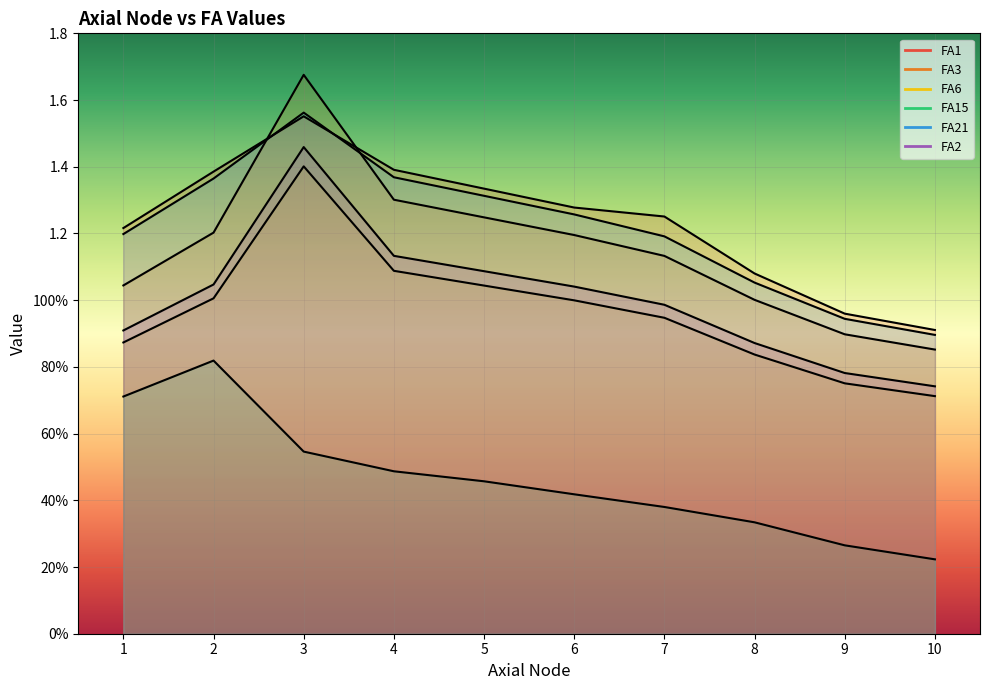

Rank the series at 1 from highest to lowest value.

FA1, FA21, FA3, FA2, FA6, FA15